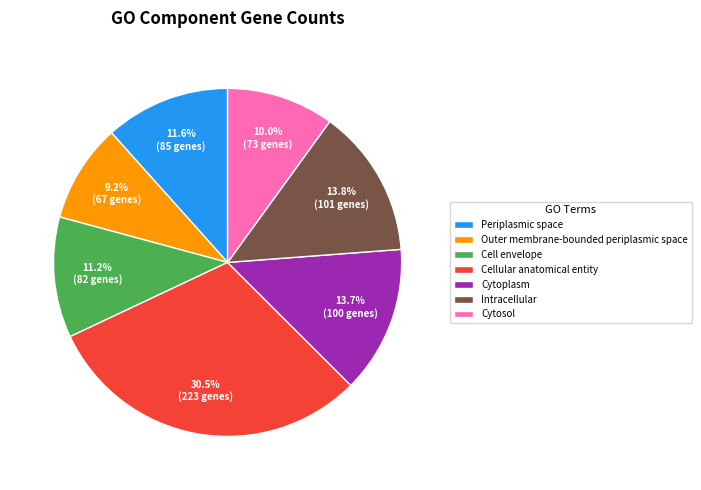

Which category has the smallest portion of the pie?

Outer membrane-bounded periplasmic space